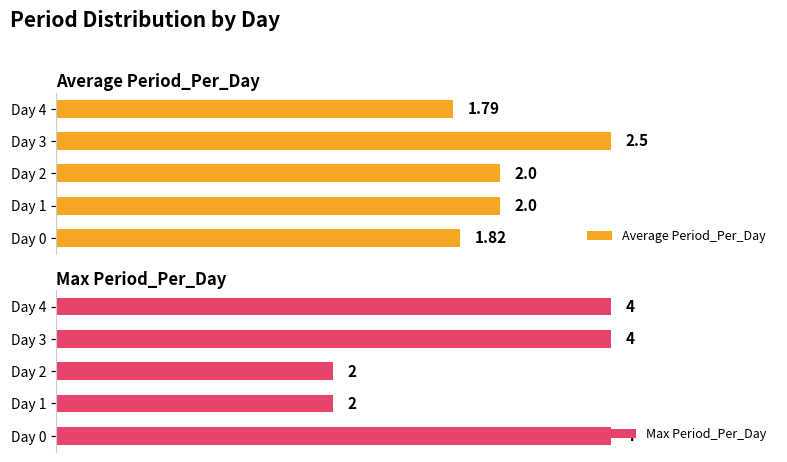

At which label does Average Period_Per_Day reach its peak?

Day 3